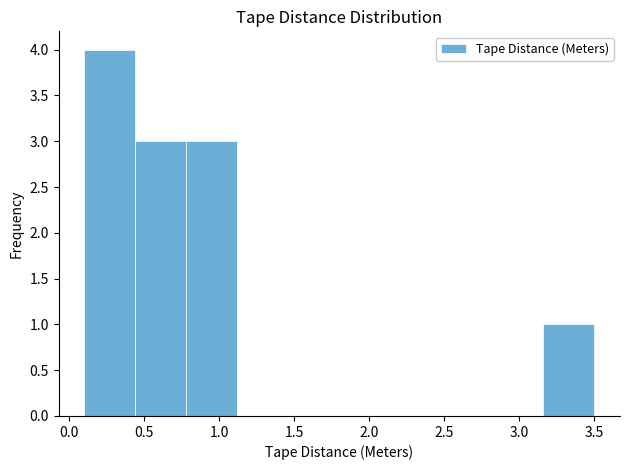

Reading left to right, transcribe this chart: for each bar, give the range it covers on the x-axis and its height. Neither the bar edges nor the heights are printed on the chart, so give them approximately, as read against the axes.

0.10 to 0.44: 4
0.44 to 0.78: 3
0.78 to 1.12: 3
1.12 to 1.46: 0
1.46 to 1.80: 0
1.80 to 2.14: 0
2.14 to 2.48: 0
2.48 to 2.82: 0
2.82 to 3.16: 0
3.16 to 3.50: 1